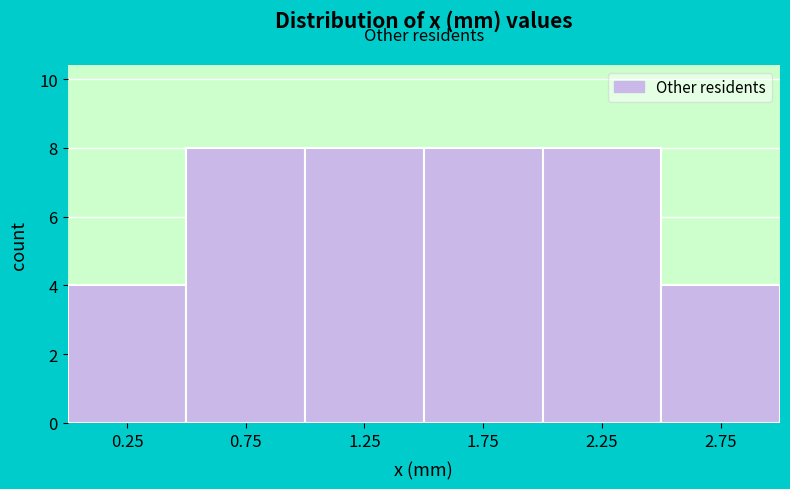

Reading left to right, transcribe this chart: for each bar, give the range it covers on the x-axis and its height. The values are not printed on the chart, so give them approximately, as read against the axis.

0.0 to 0.5: 4
0.5 to 1.0: 8
1.0 to 1.5: 8
1.5 to 2.0: 8
2.0 to 2.5: 8
2.5 to 3.0: 4